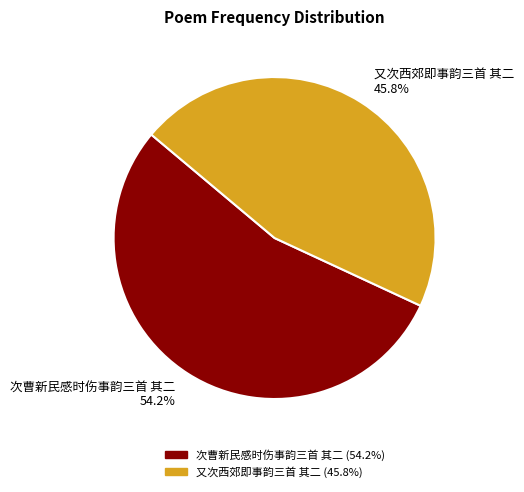

How many slices are in this pie chart?

2